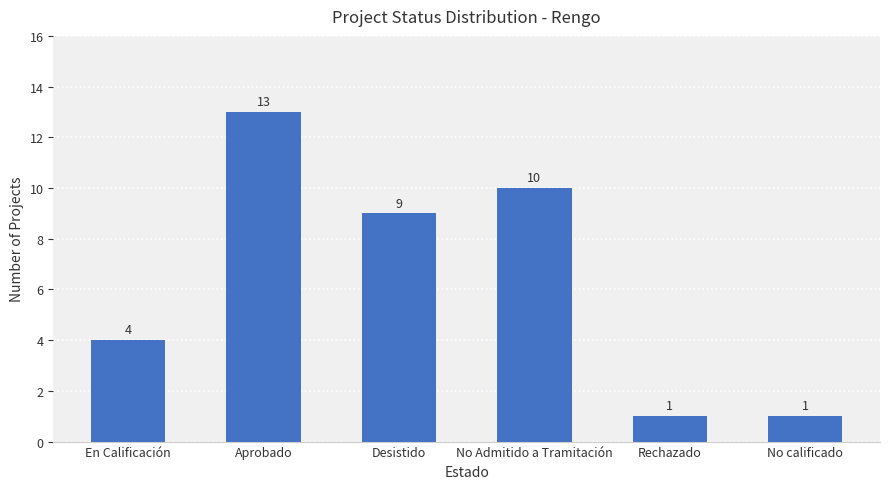

What is the difference between the values at Aprobado and No calificado?

12